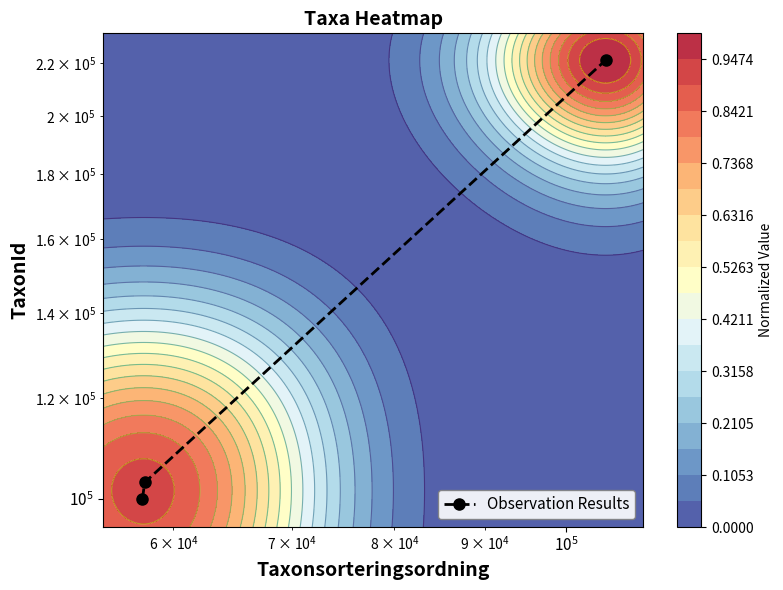

Is it true that the value at $\mathdefault{10^{5}}$ is 319912?

False